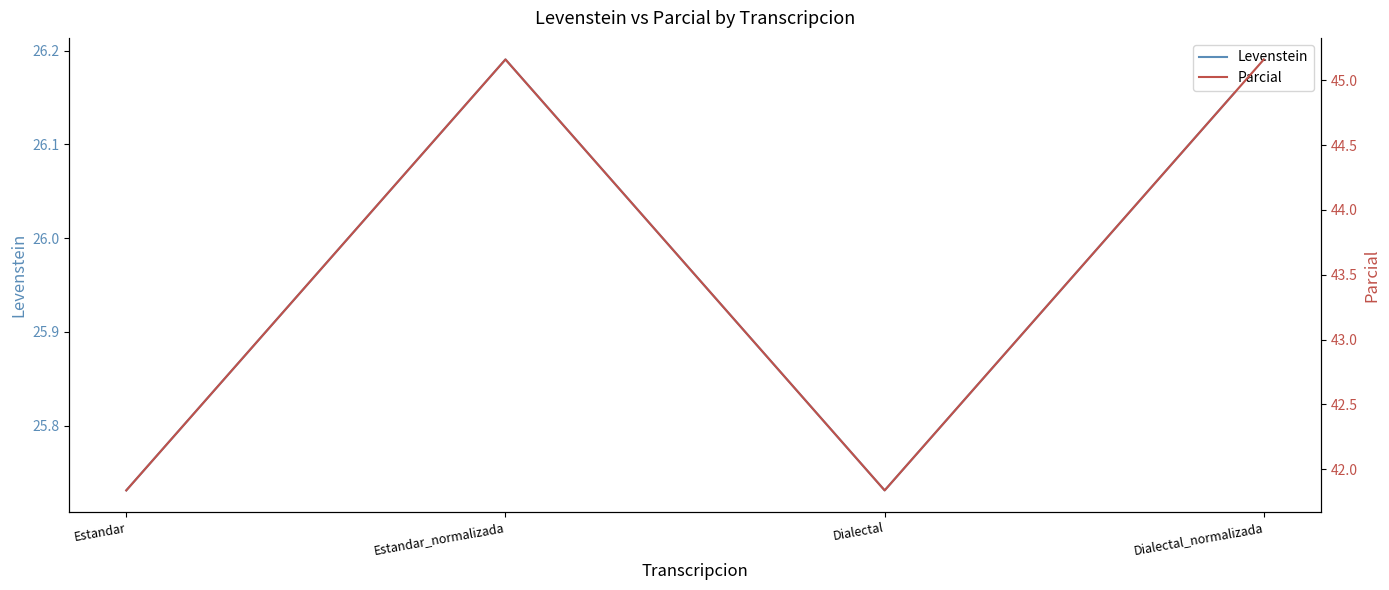

Reading right to left, transcribe all the data shown in this chart.

Levenstein: 26.2	25.7	26.2	25.7
Parcial: 45.2	41.8	45.2	41.8